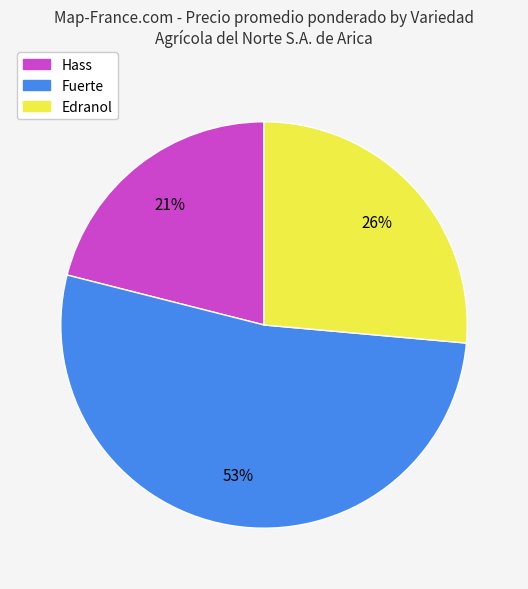

Count the number of slices in the pie.

3